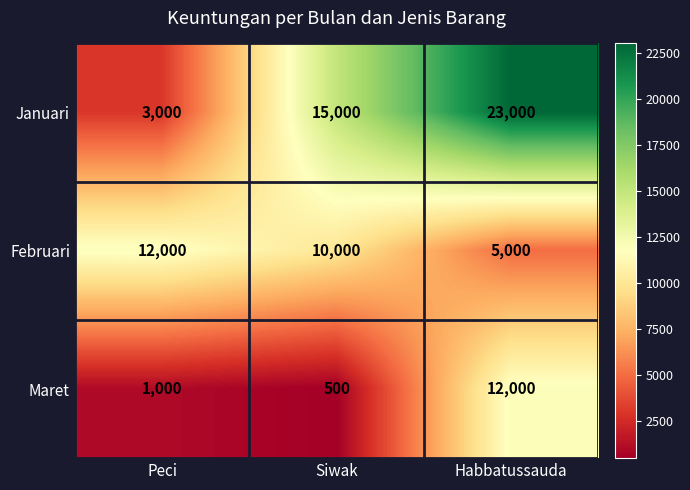

List the labels in order of Januari value, smallest first.

Peci, Siwak, Habbatussauda